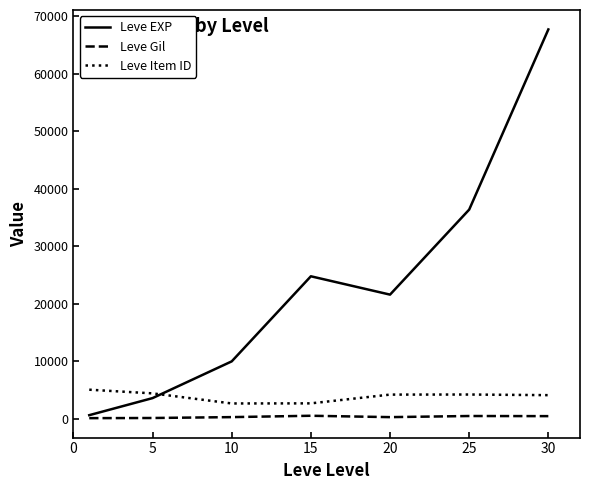

List the series in order of their peak value, lowest first.

Leve Gil, Leve Item ID, Leve EXP